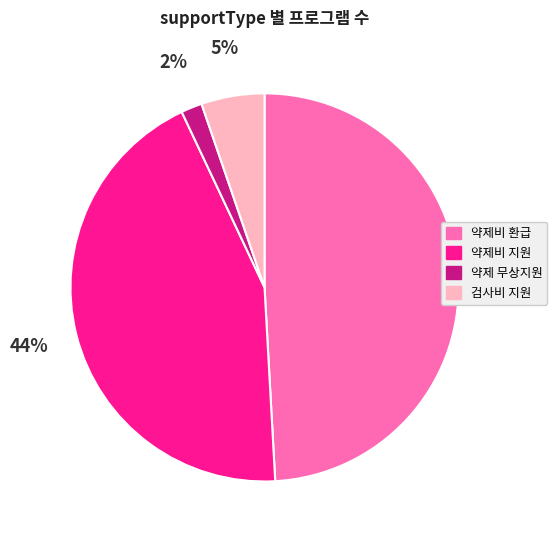

Which slice is the smallest?

약제 무상지원